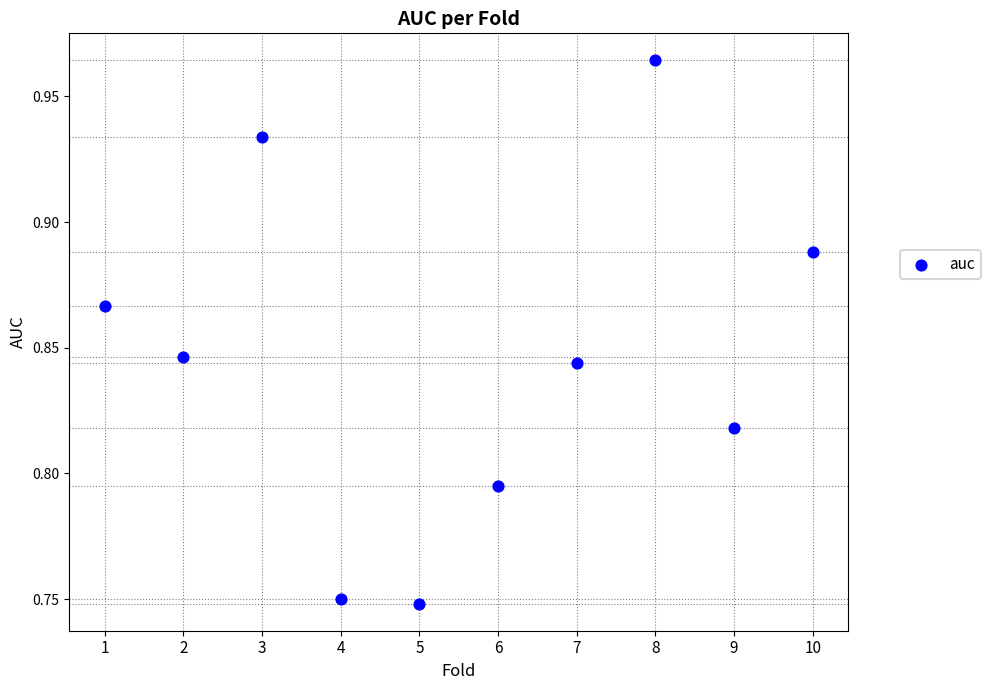

What is the average X value?

5.5